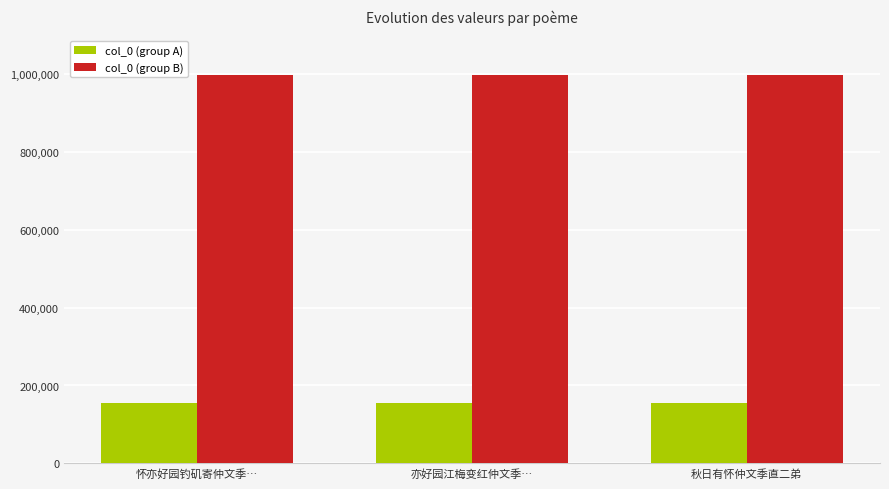

What is the label of the 1st bar from the left?

怀亦好园钓矶寄仲文季…